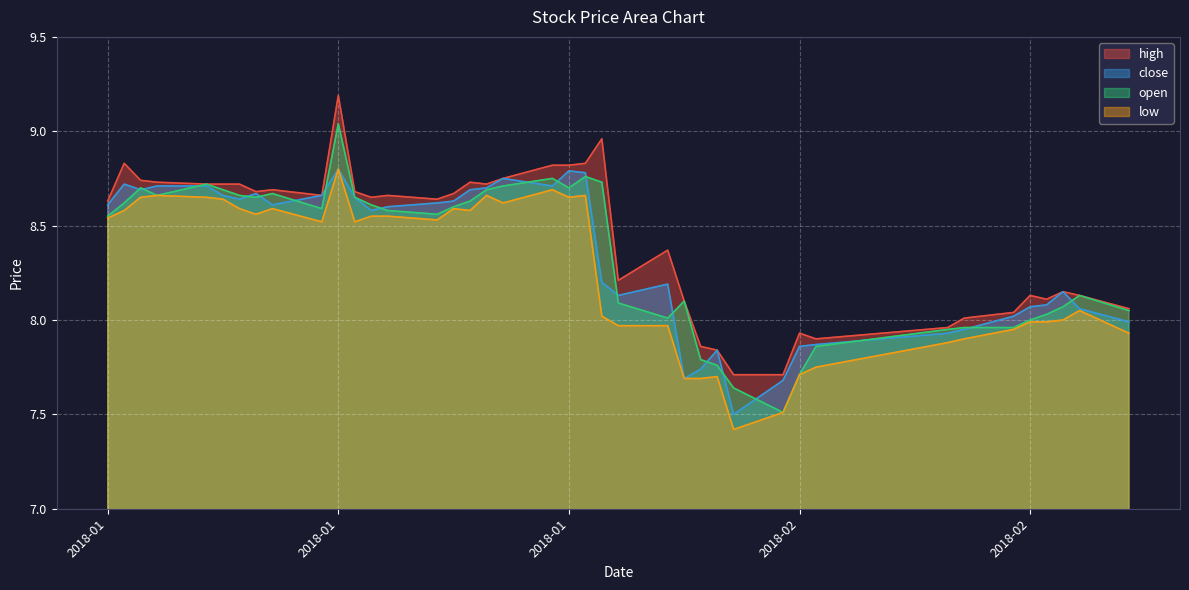

Rank the series at 2018-01-03 from lowest to highest value.

low, open, close, high